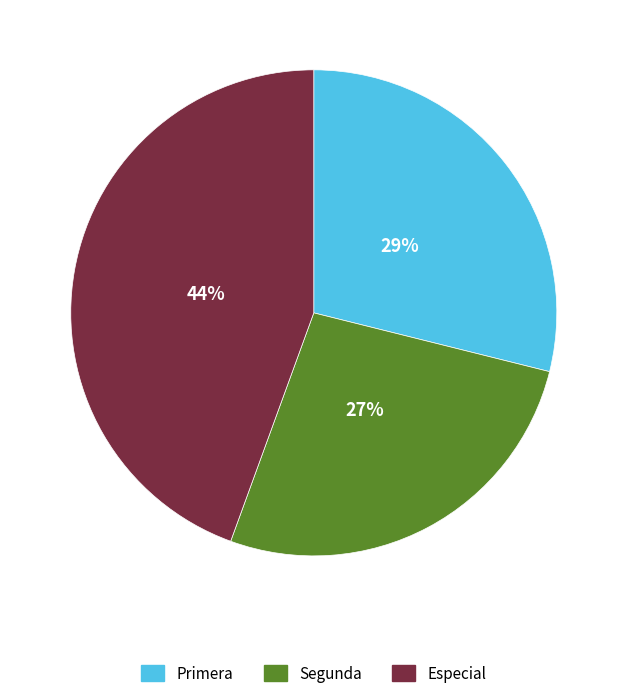

Combined, do Segunda and Primera account for over 50%?

Yes